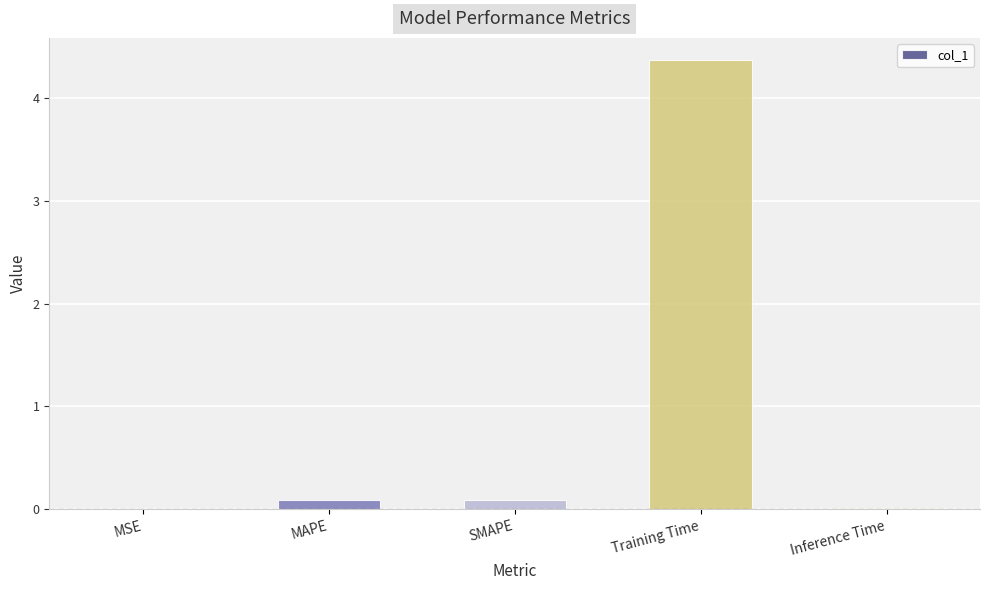

What is the greatest value displayed?

4.4